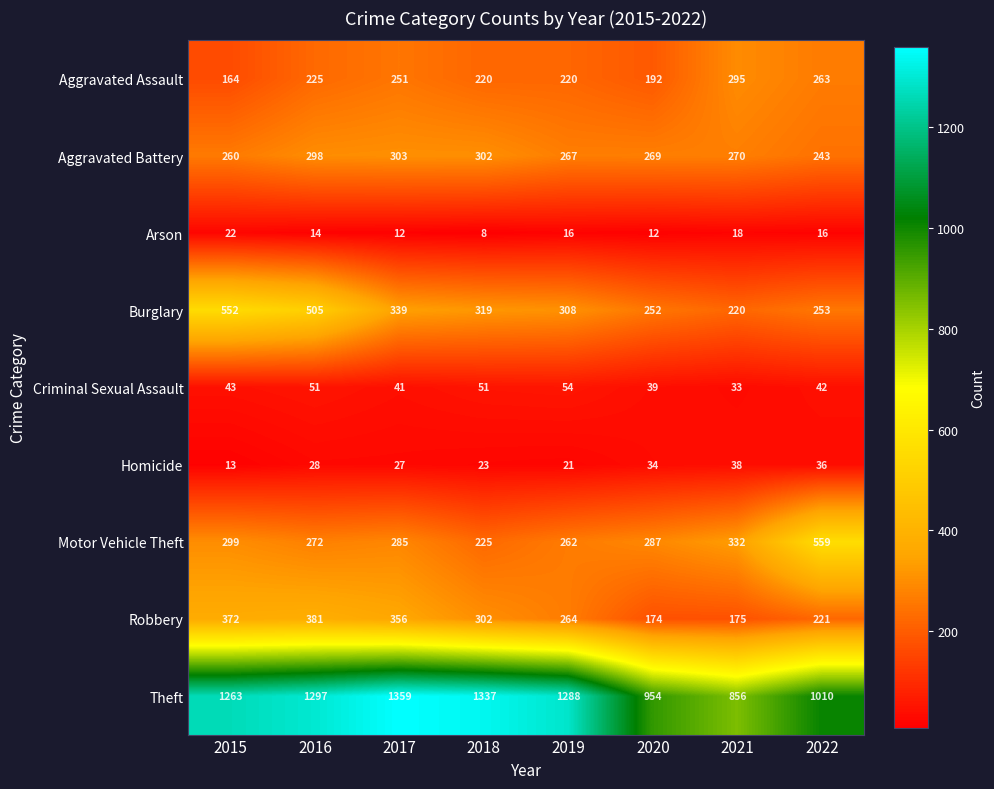

What is the total value across all series at 2019?

2700